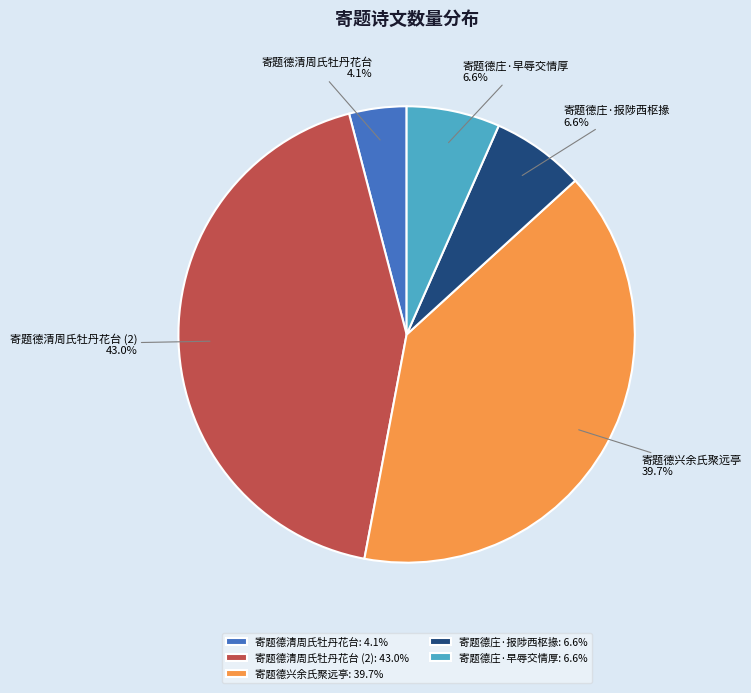

What percentage is the 寄题德兴余氏聚远亭 slice, to the nearest percent?

40%